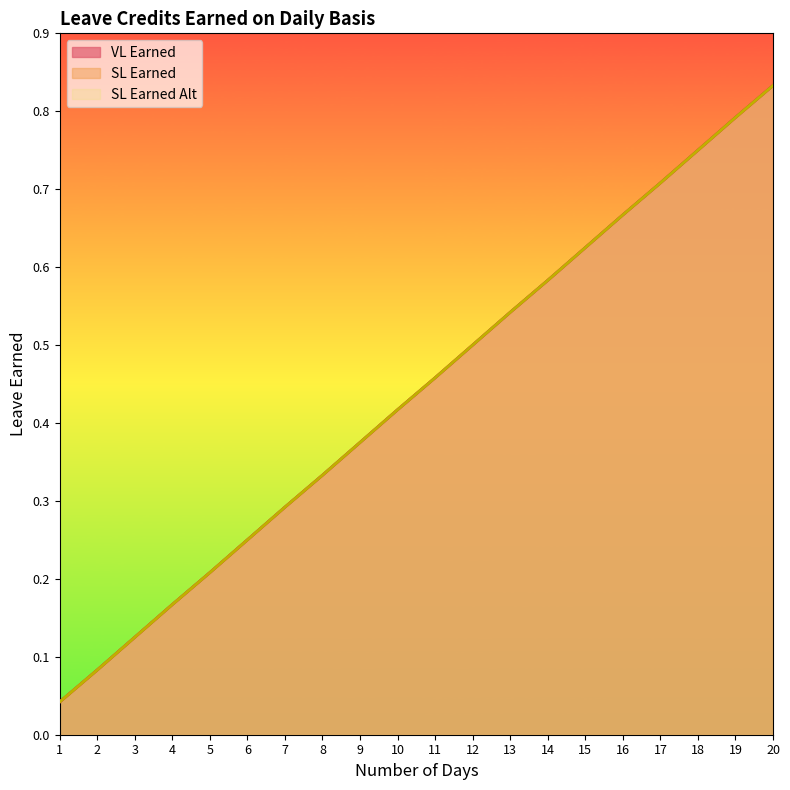

List the series in order of their peak value, highest first.

VL Earned, SL Earned, SL Earned Alt